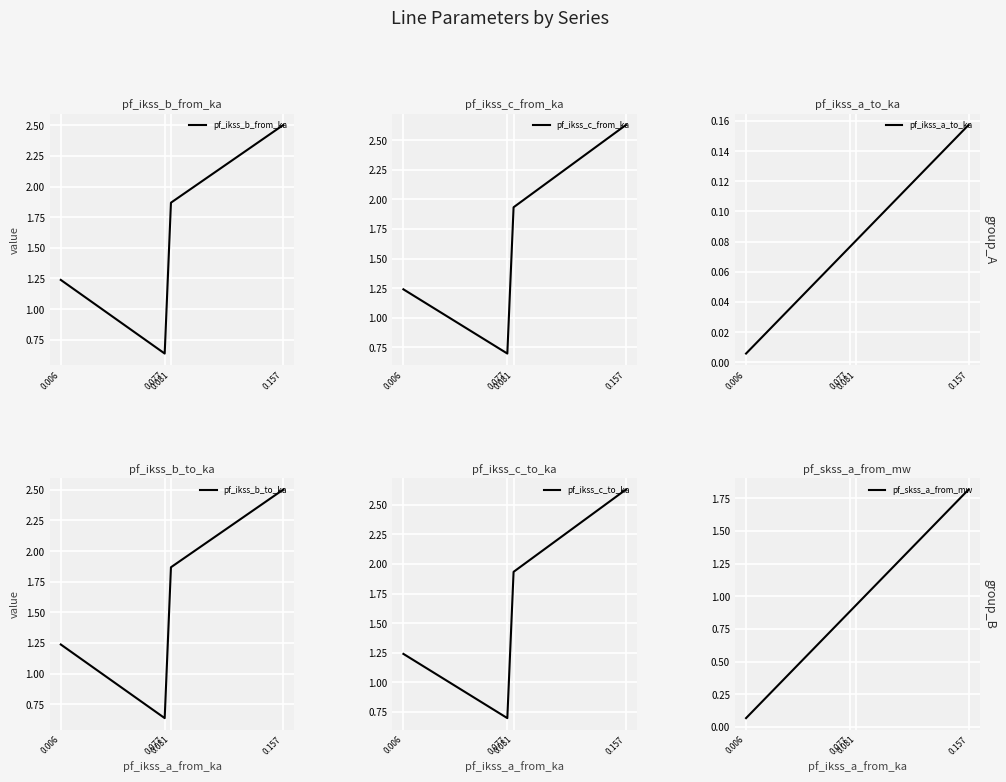

At 0.006, list the series in order from smallest to largest.

pf_ikss_a_to_ka, pf_skss_a_from_mw, pf_ikss_b_from_ka, pf_ikss_b_to_ka, pf_ikss_c_from_ka, pf_ikss_c_to_ka